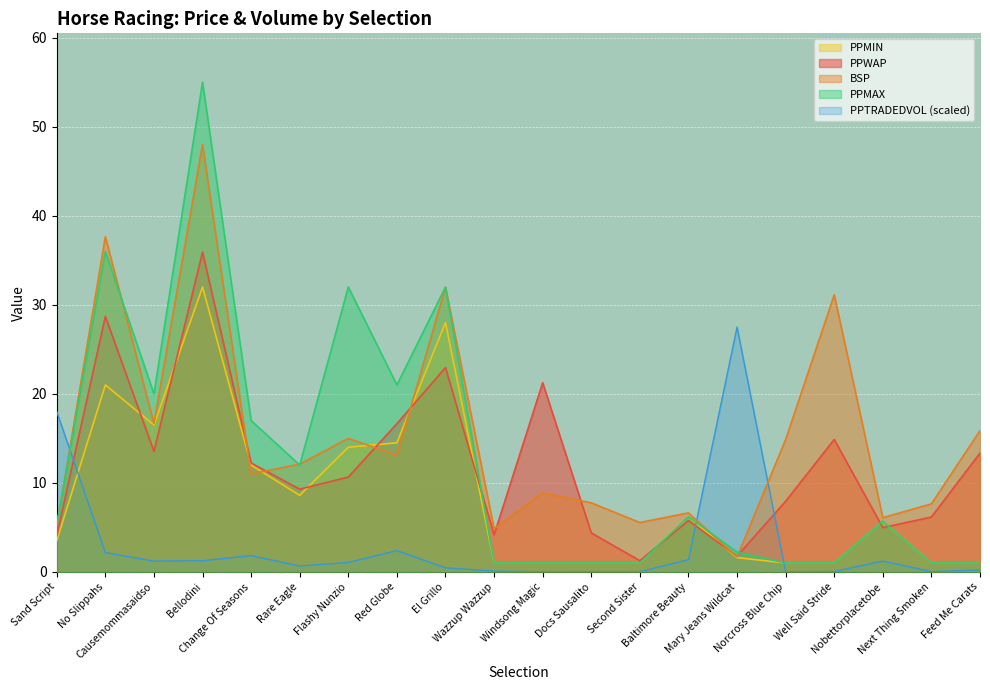

What is the label of the 12th point from the left?

Docs Sausalito